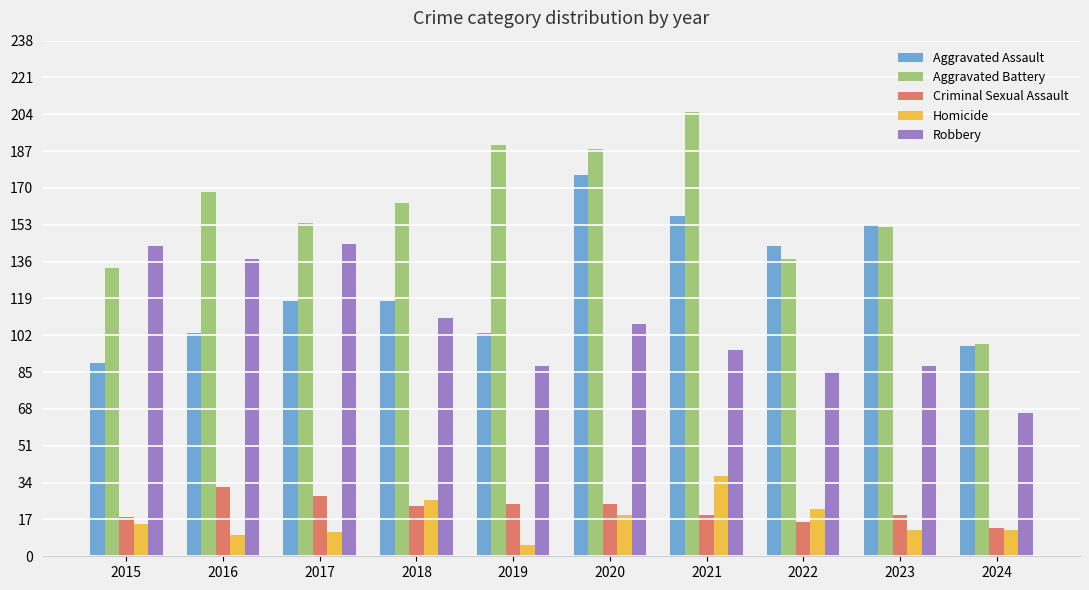

How many bars are there in each group?

5